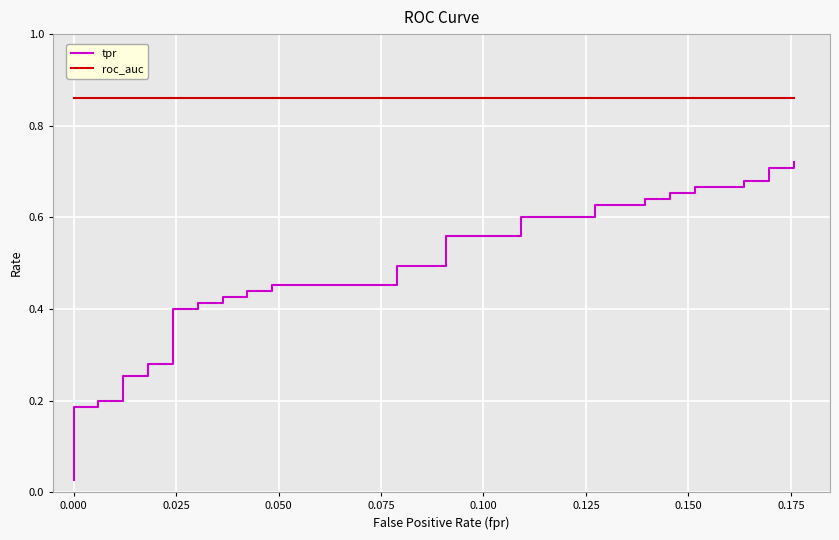

Reading left to right, extract all data points from this chart.

tpr: 0.0	0.1	0.1	0.2	0.2	0.2	0.2	0.3	0.3	0.3	0.3	0.4	0.4	0.4	0.4	0.4	0.4	0.4	0.4	0.5	0.5	0.5	0.5	0.6	0.6	0.6	0.6	0.6	0.6	0.6	0.6	0.7	0.7	0.7	0.7	0.7	0.7	0.7	0.7	0.7
roc_auc: 0.9	0.9	0.9	0.9	0.9	0.9	0.9	0.9	0.9	0.9	0.9	0.9	0.9	0.9	0.9	0.9	0.9	0.9	0.9	0.9	0.9	0.9	0.9	0.9	0.9	0.9	0.9	0.9	0.9	0.9	0.9	0.9	0.9	0.9	0.9	0.9	0.9	0.9	0.9	0.9